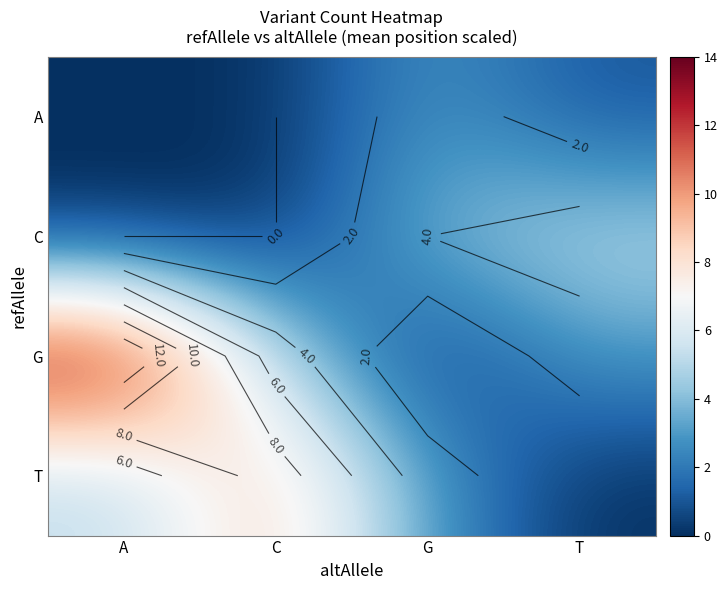

What is the approximate value of C at G?

4